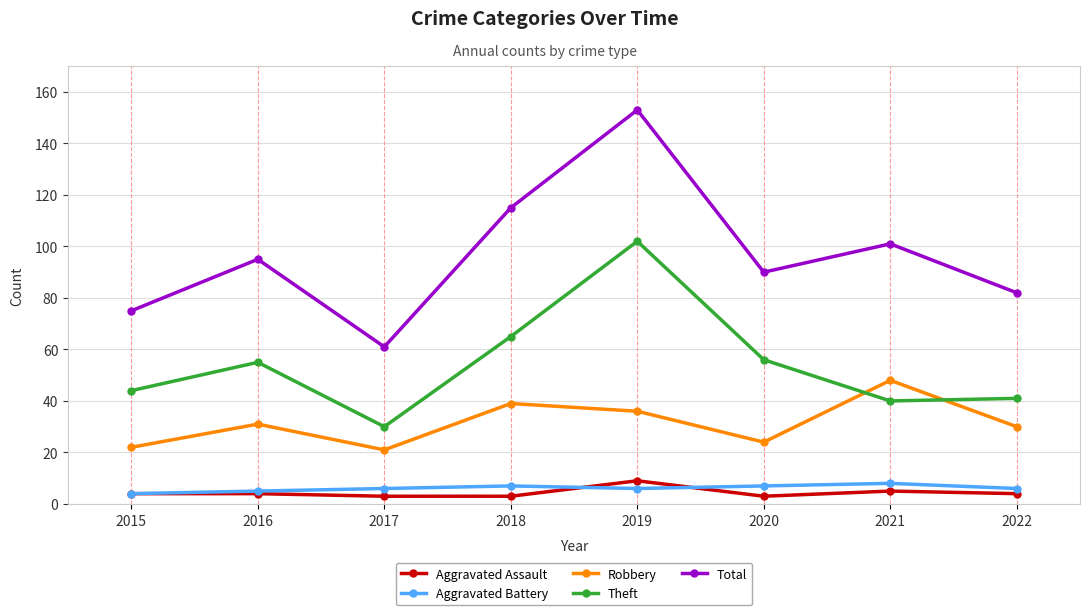

What is the highest value of the Theft series?

102